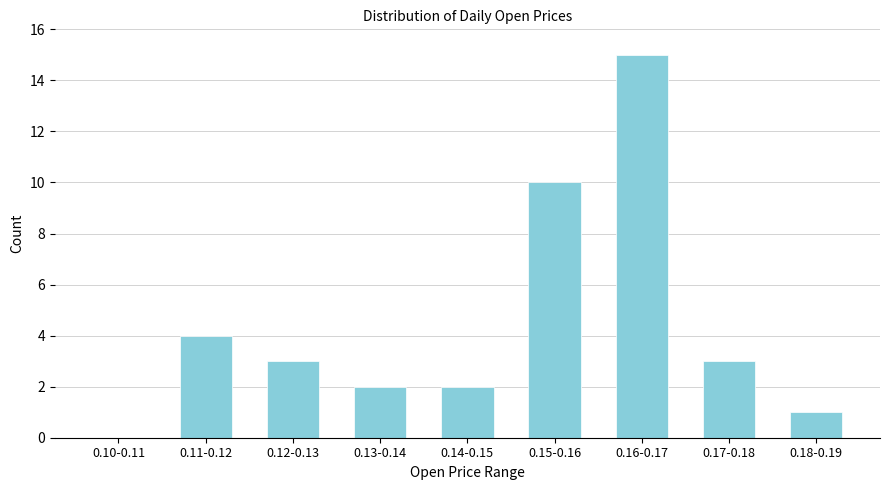

Reading left to right, list all the values displayed in this chart.

0.10-0.11=0	0.11-0.12=4	0.12-0.13=3	0.13-0.14=2	0.14-0.15=2	0.15-0.16=10	0.16-0.17=15	0.17-0.18=3	0.18-0.19=1